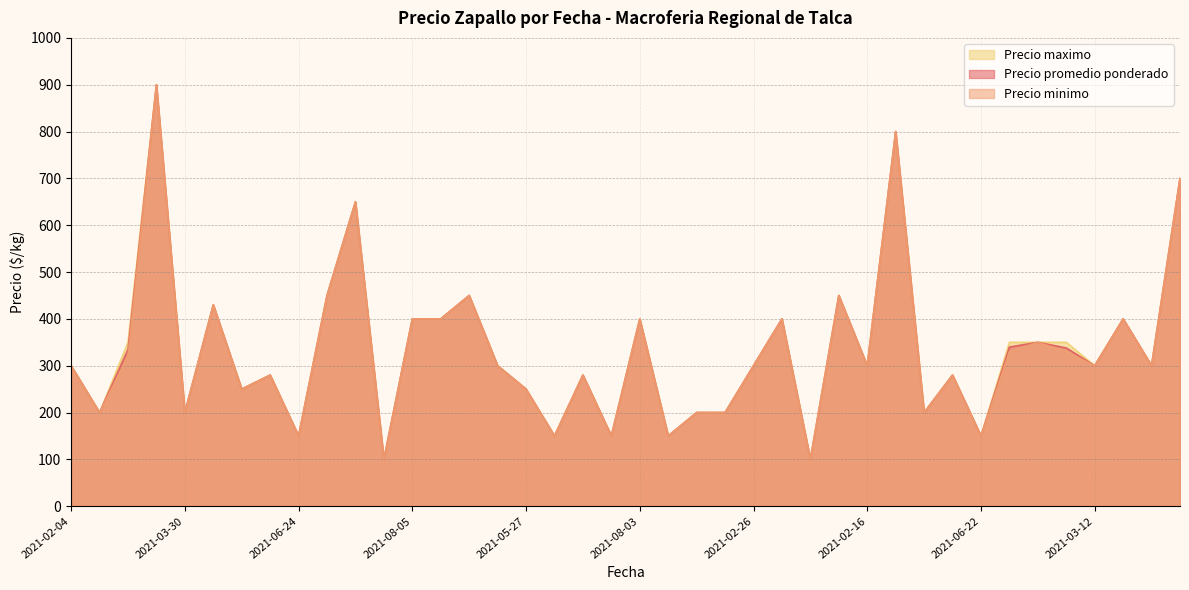

True or false: Precio maximo and Precio promedio ponderado cross at least once.

False